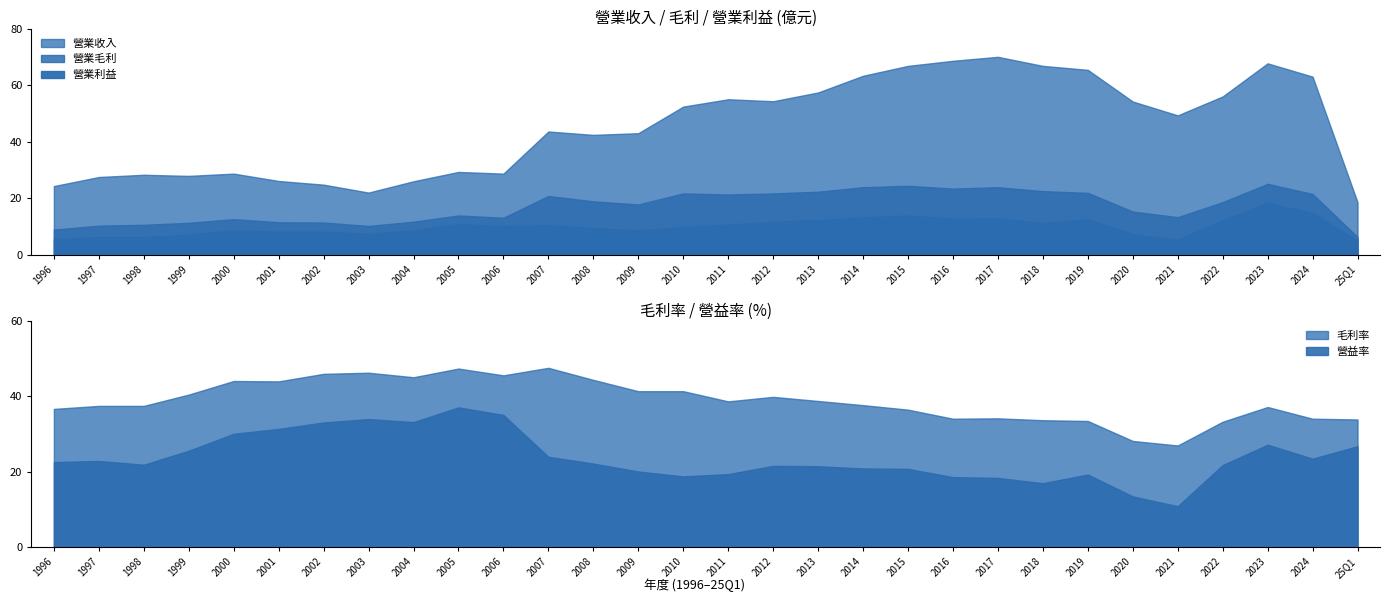

What is the lowest value of the 營益率 series?

10.9